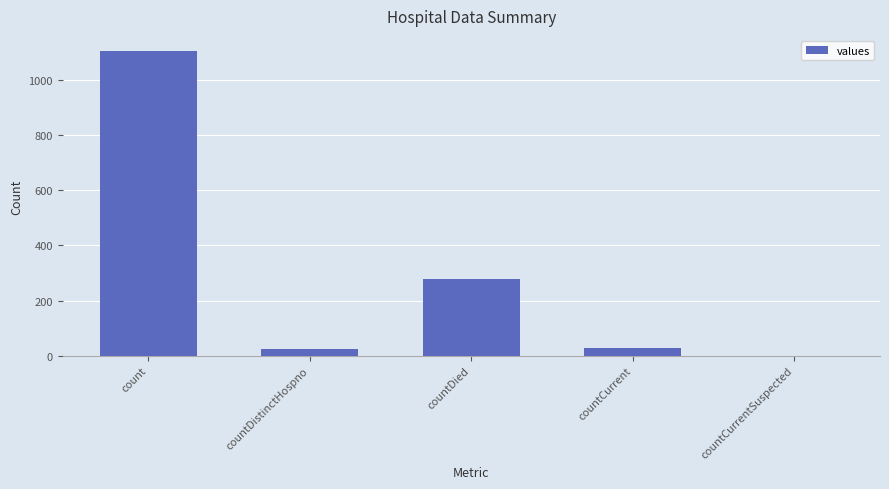

How many values are above zero?

4